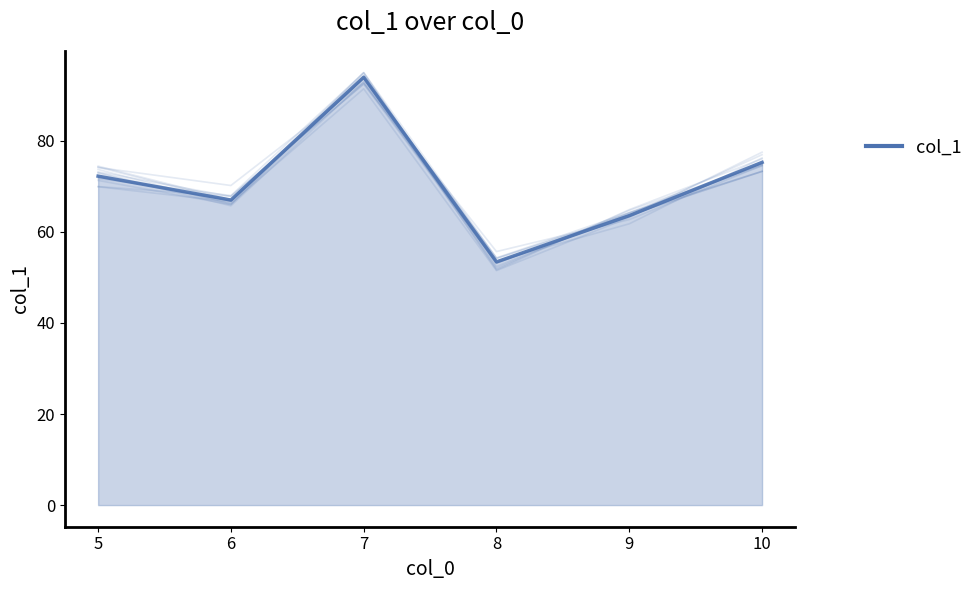

What is the ratio of the value at 9 to the value at 6?

0.9